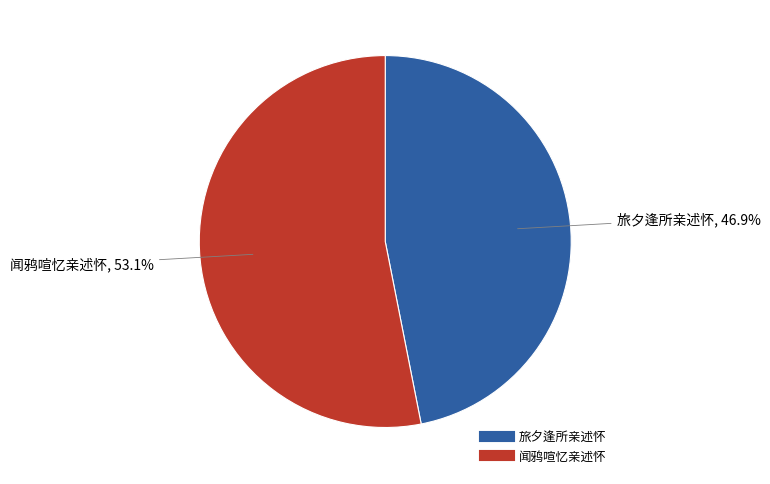

How many segments does this pie chart have?

2